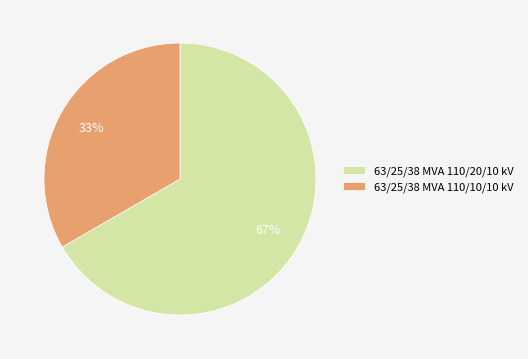

True or false: 63/25/38 MVA 110/20/10 kV accounts for 52% of the total.

False